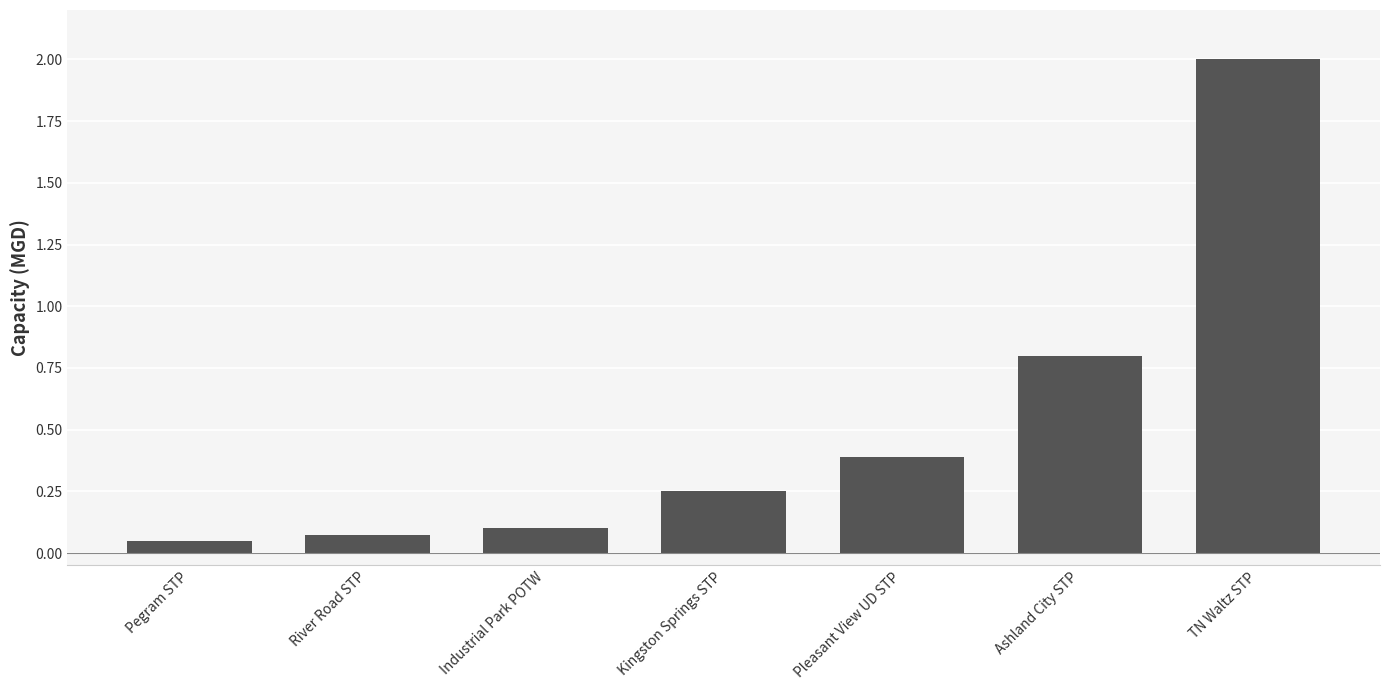

The chart shows a value of 0.2 at Ashland City STP. True or false?

False